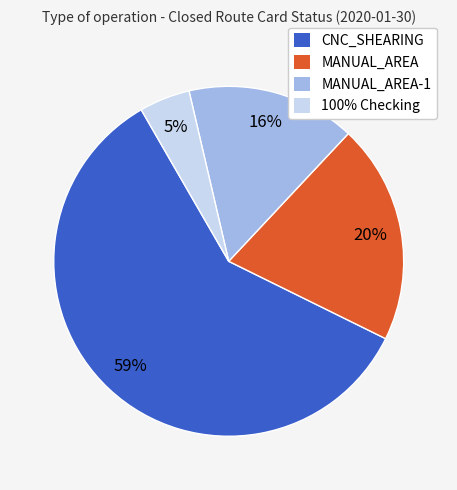

To the nearest percent, what percentage of the pie is CNC_SHEARING?

59%